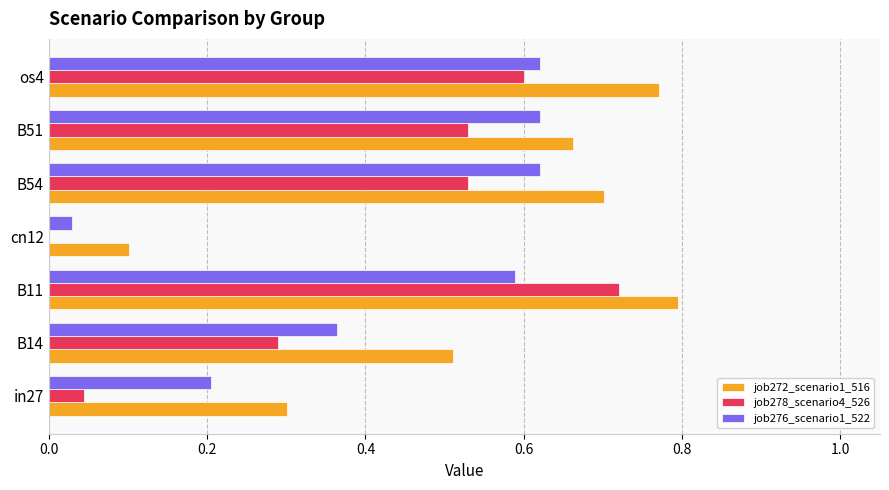

Which series changed the most between in27 and B54?

job278_scenario4_526